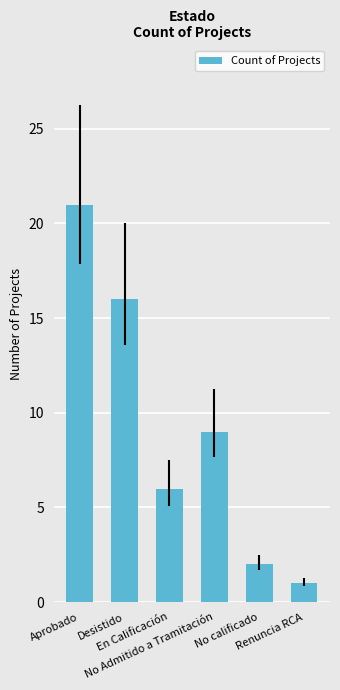

Are the bars horizontal?

No